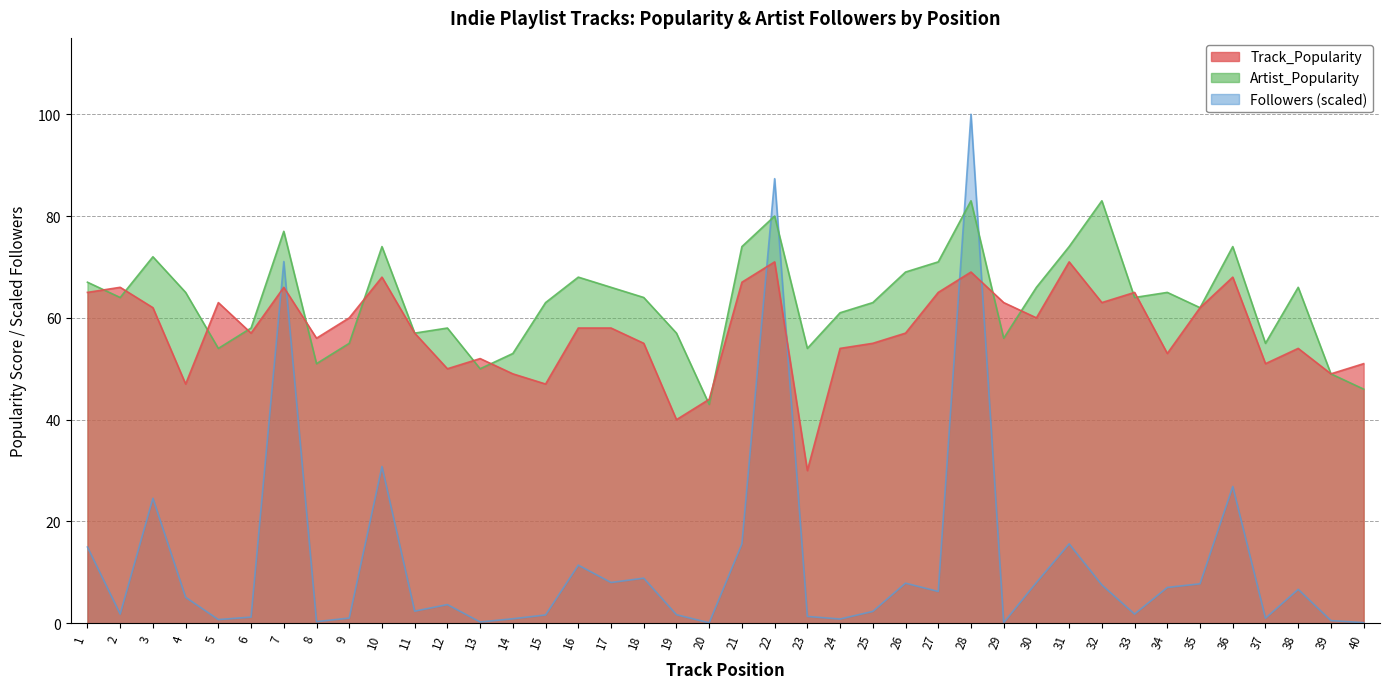

The value of Artist_Popularity at 27 is 115.6. True or false?

False